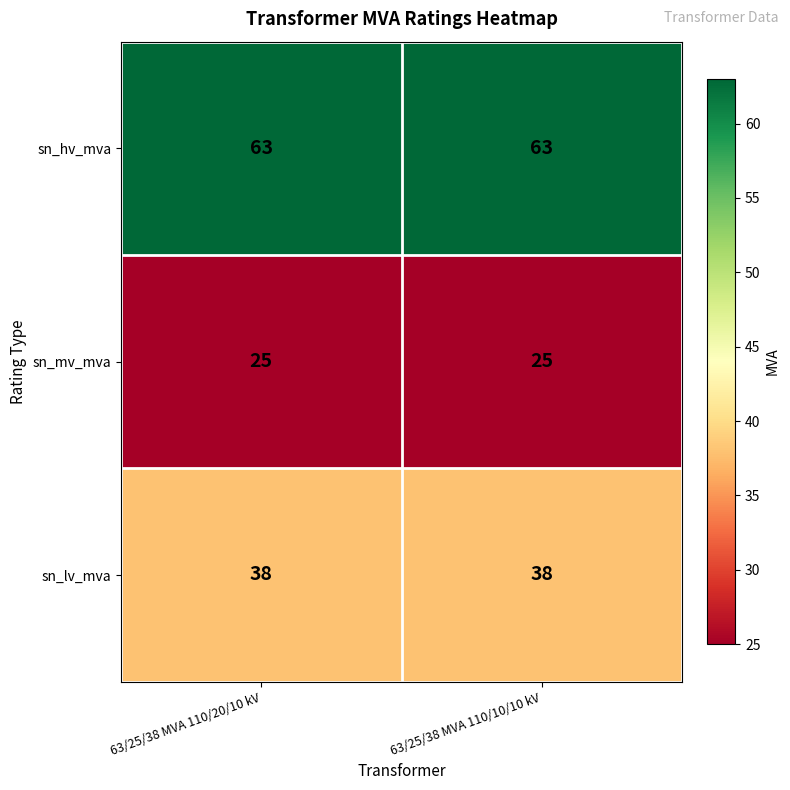

Reading left to right, transcribe all the data shown in this chart.

sn_hv_mva: 63/25/38 MVA 110/20/10 kV=63	63/25/38 MVA 110/10/10 kV=63
sn_mv_mva: 63/25/38 MVA 110/20/10 kV=25	63/25/38 MVA 110/10/10 kV=25
sn_lv_mva: 63/25/38 MVA 110/20/10 kV=38	63/25/38 MVA 110/10/10 kV=38